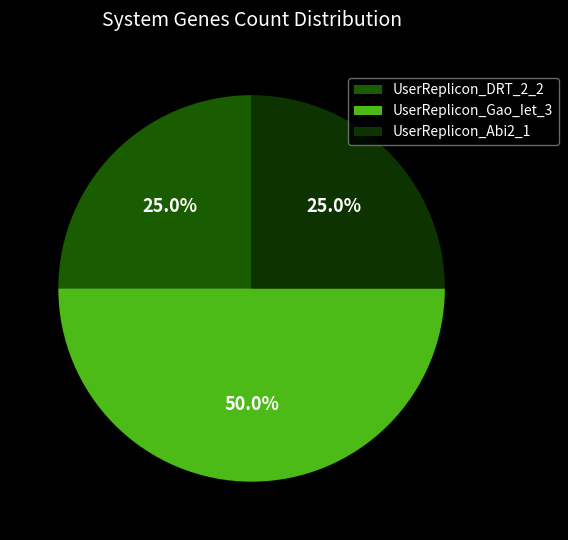

Between UserReplicon_Abi2_1 and UserReplicon_Gao_Iet_3, which is larger?

UserReplicon_Gao_Iet_3